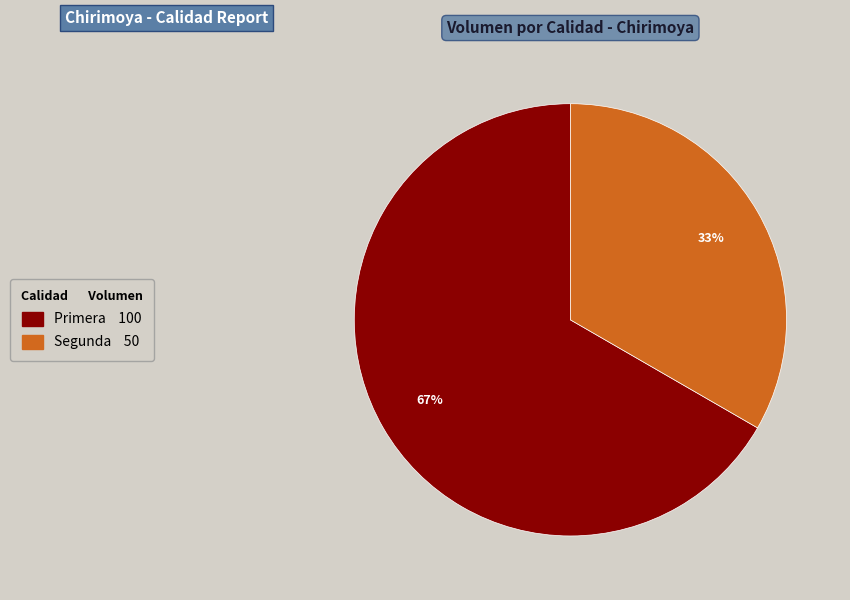

Rank the categories by value from highest to lowest.

Primera, Segunda